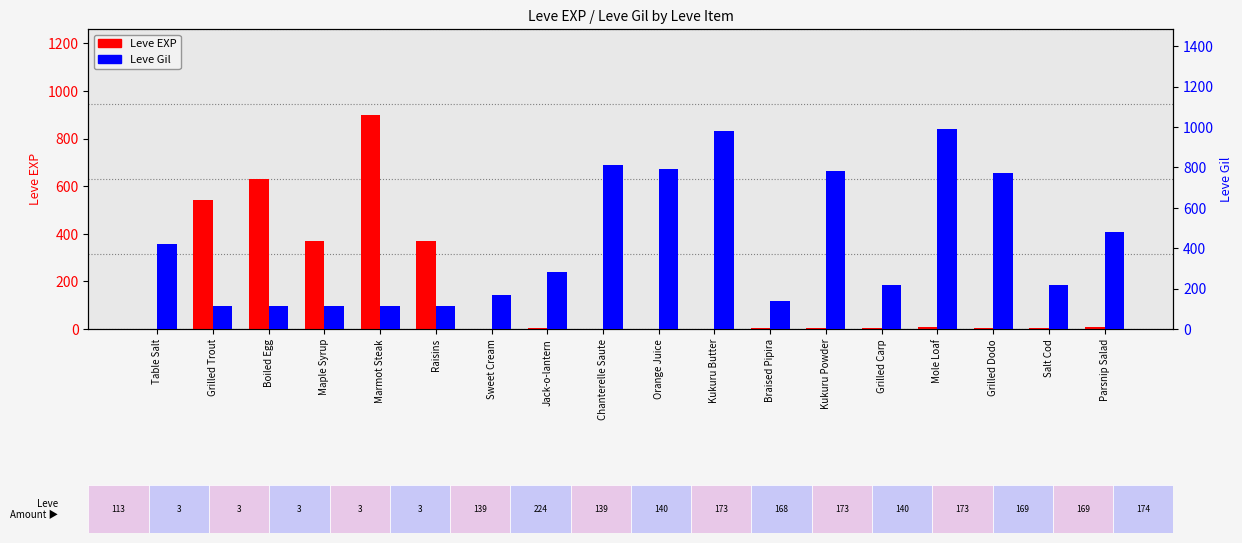

List the labels in order of Leve Gil value, smallest first.

Grilled Trout, Boiled Egg, Maple Syrup, Raisins, Marmot Steak, Braised Pipira, Sweet Cream, Grilled Carp, Salt Cod, Jack-o-lantern, Table Salt, Parsnip Salad, Grilled Dodo, Kukuru Powder, Orange Juice, Chanterelle Saute, Kukuru Butter, Mole Loaf